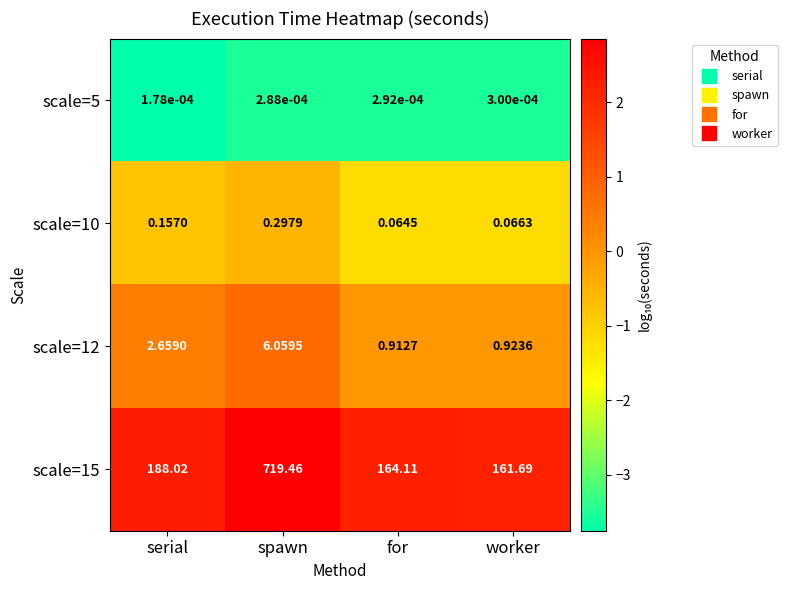

How many distinct data groups are displayed?

4